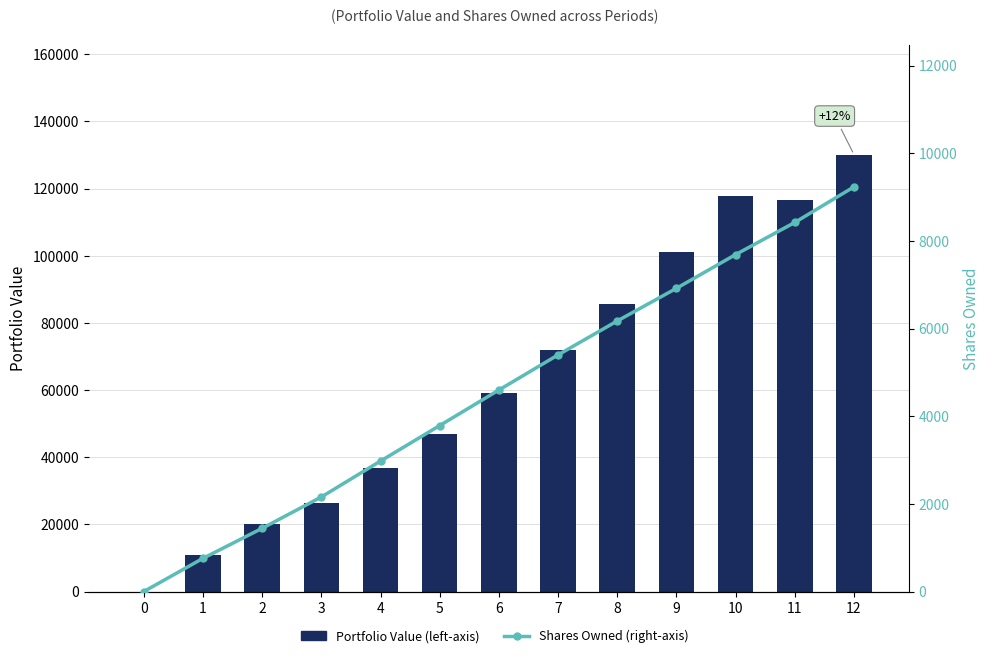

What is the sum of all Portfolio Value (left-axis) values?

823412.8